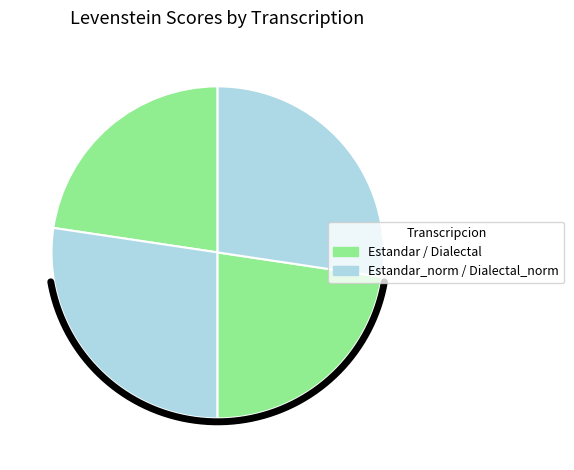

Approximately how many times larger is the value at Dialectal_normalizada compared to Dialectal?

1.2